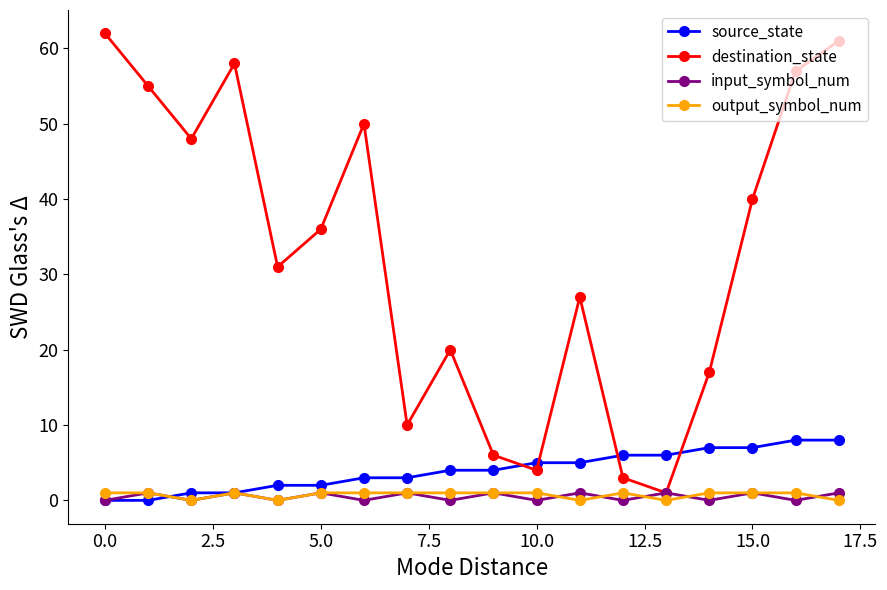

How many series are shown in this chart?

4